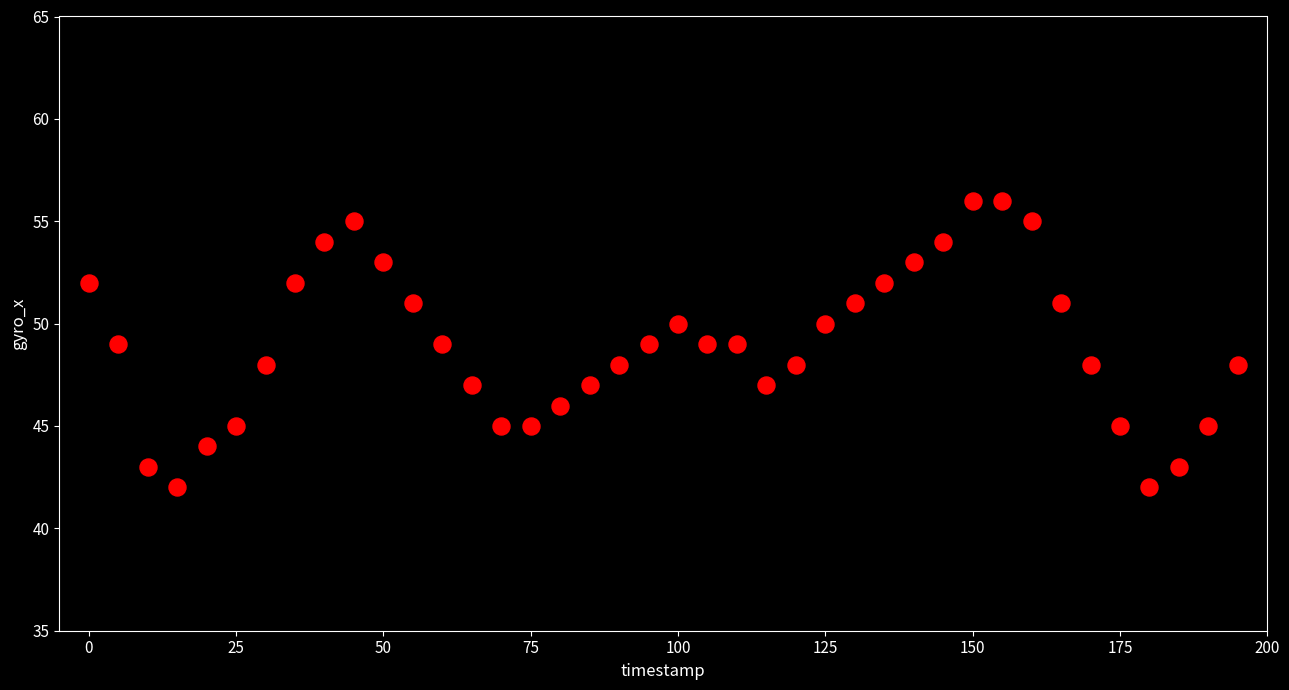

What is the range of X values (max minus min)?

195